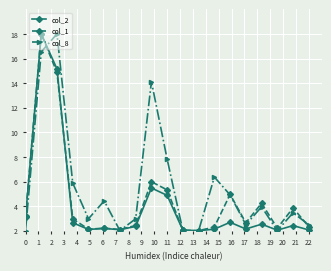

What is the highest value of the col_8 series?

18.0